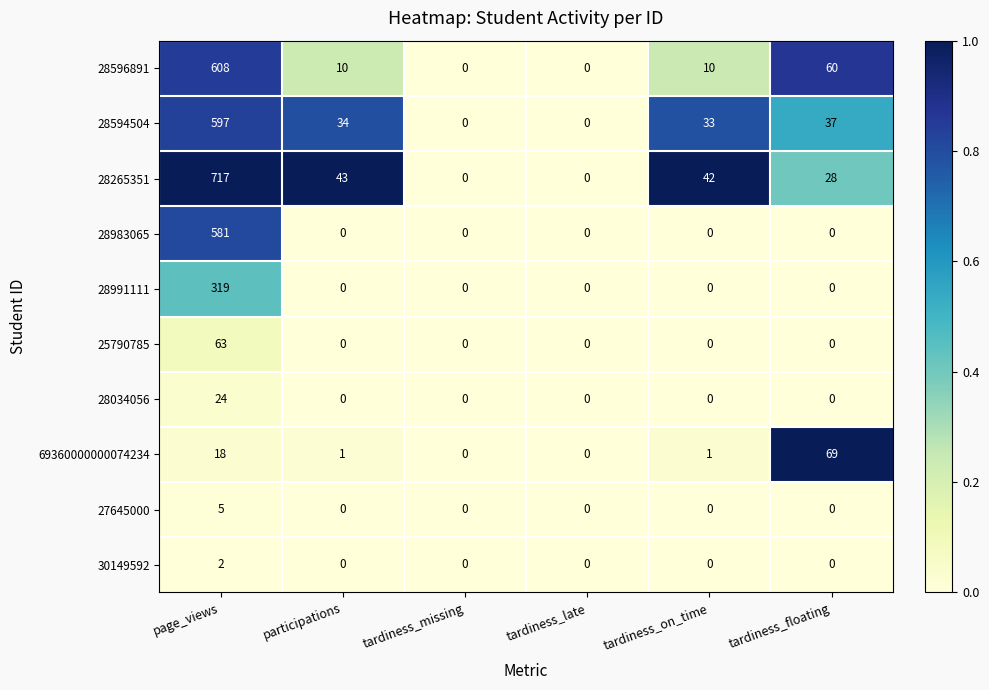

The value of 27645000 at participations is 0. True or false?

True